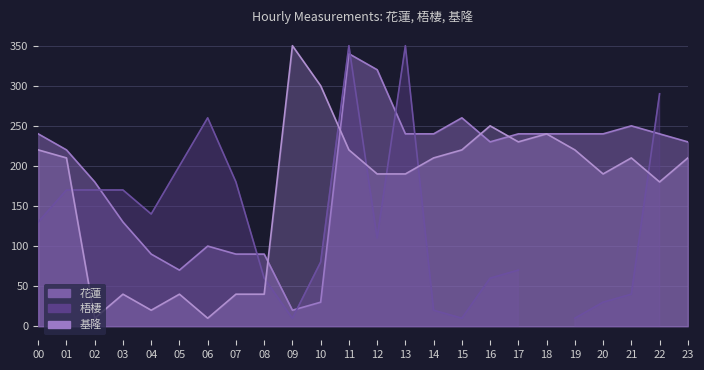

At which label is 花蓮 closest to 180?

02